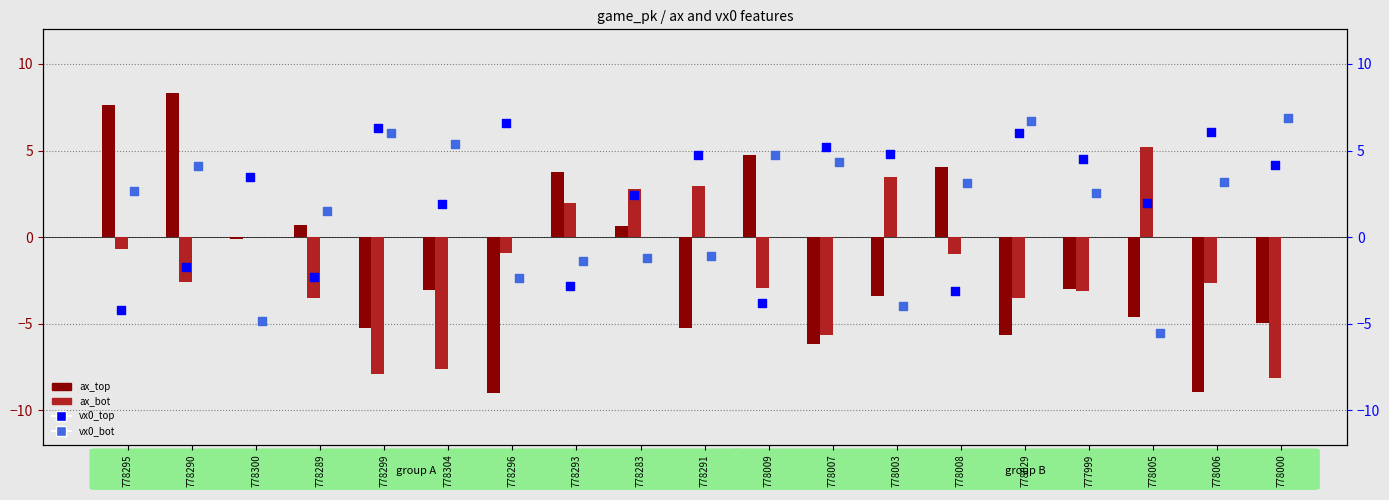

Which series has the widest spread of Y values?

ax_top